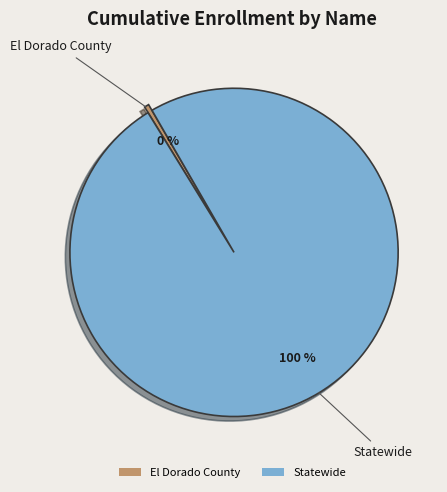

Which category accounts for the majority?

Statewide